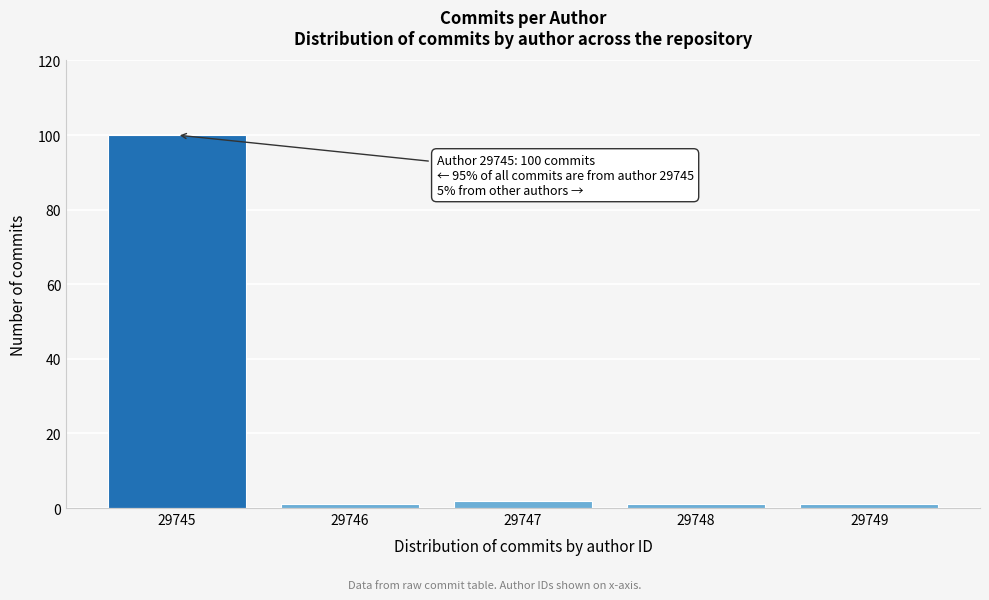

Reading left to right, extract all data points from this chart.

100	1	2	1	1